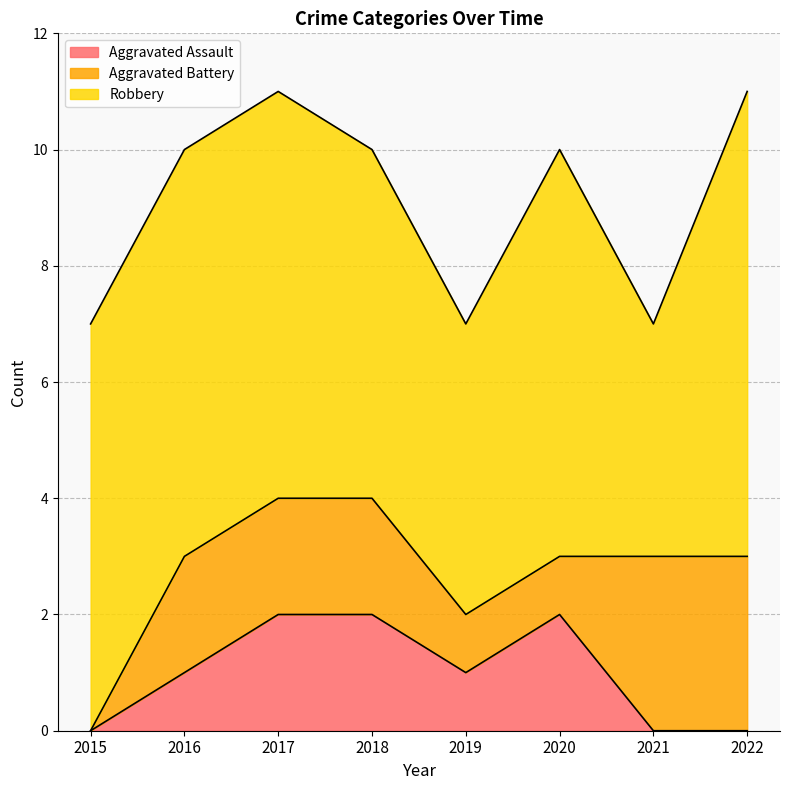

What is the total value across all series at 2018?

10